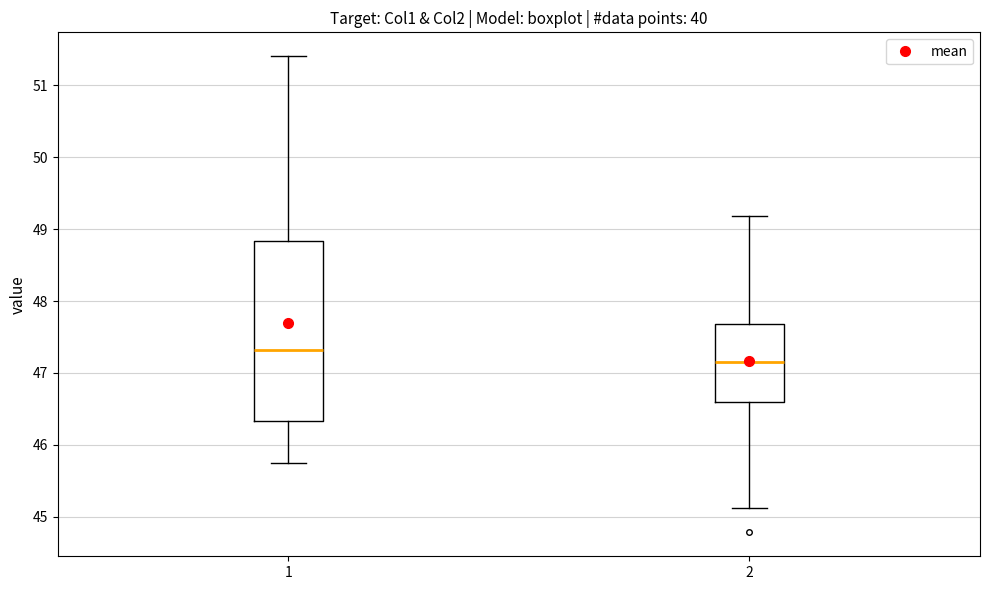

Which box is the tallest, from its lower edge to its upper edge?

1